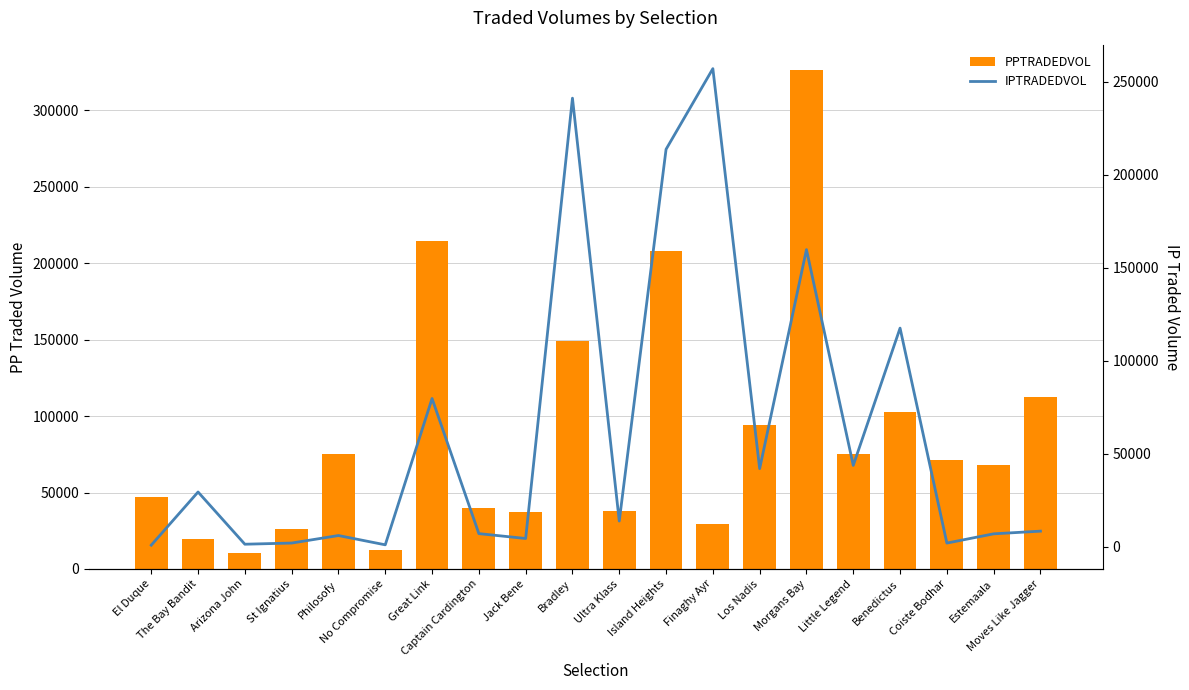

What is the value of the PPTRADEDVOL bar at the 20th from the left?

112514.1